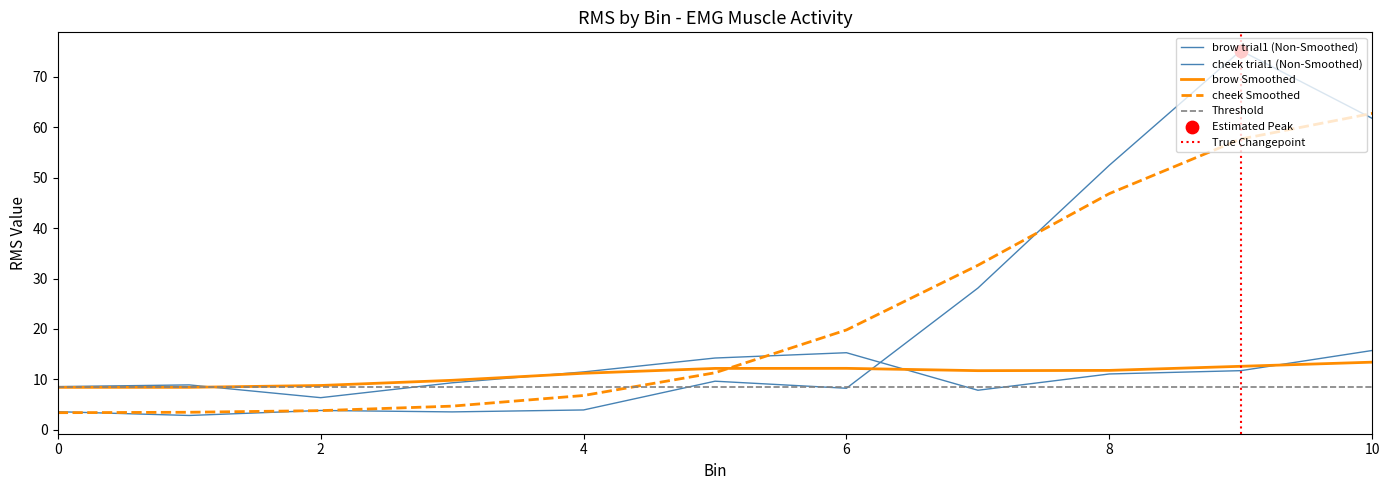

At which category is the sum across all series the highest?

bin_9